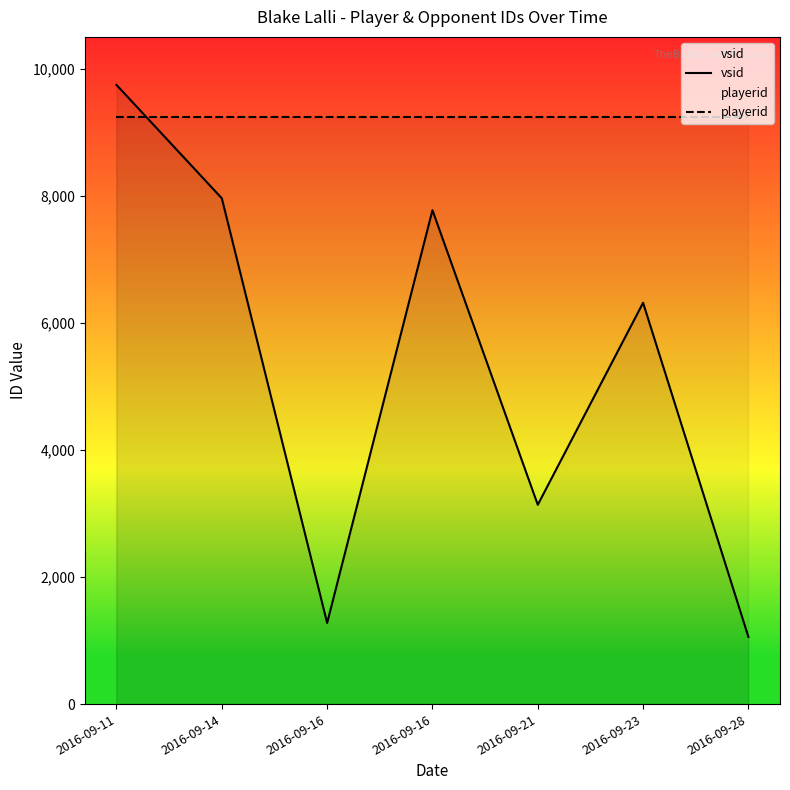

Reading left to right, transcribe all the data shown in this chart.

vsid: 9744	7960	1278	7773	3137	6316	1058
playerid: 9246	9246	9246	9246	9246	9246	9246